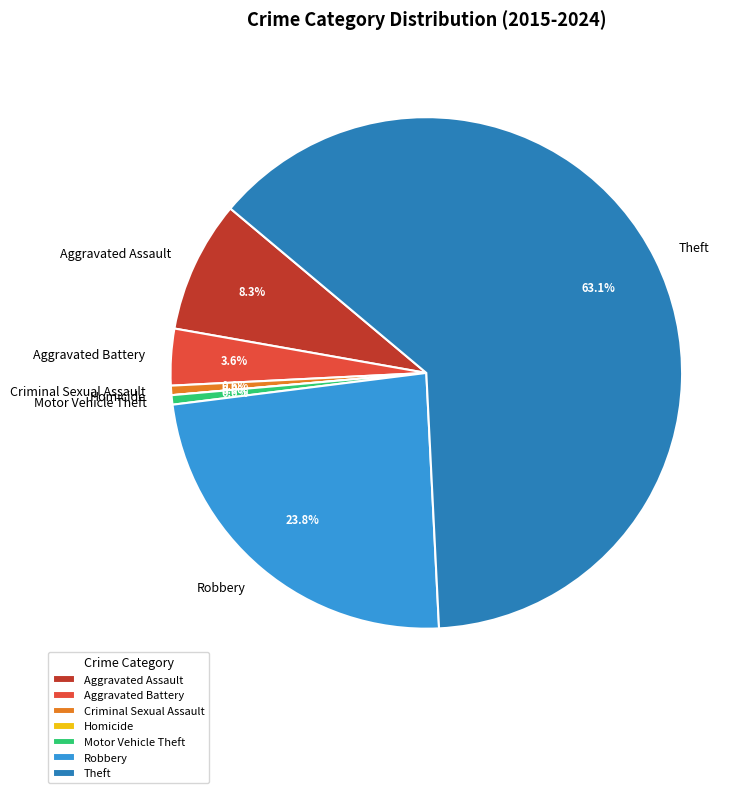

To the nearest percent, what is the average slice percentage?

14%